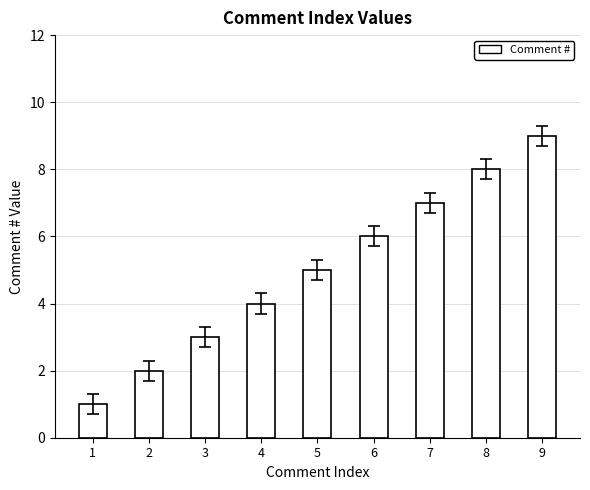

Reading left to right, list all the values displayed in this chart.

1=1	2=2	3=3	4=4	5=5	6=6	7=7	8=8	9=9